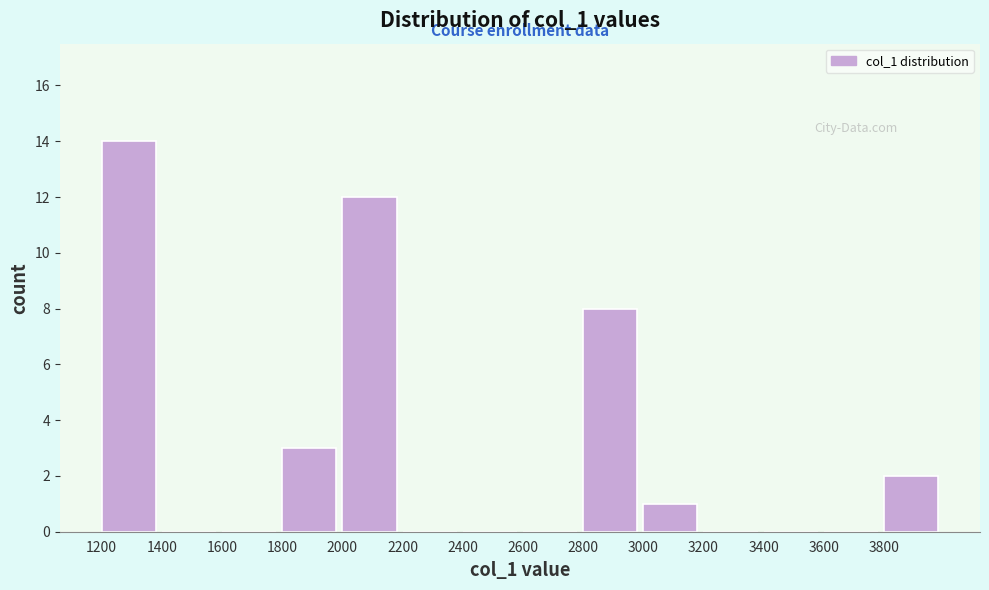

Reading left to right, list every bar in this chart as the range it spans on the x-axis followed by its height. The values are not printed on the chart, so give them approximately, as read against the axis.

1200 to 1400: 14
1400 to 1600: 0
1600 to 1800: 0
1800 to 2000: 3
2000 to 2200: 12
2200 to 2400: 0
2400 to 2600: 0
2600 to 2800: 0
2800 to 3000: 8
3000 to 3200: 1
3200 to 3400: 0
3400 to 3600: 0
3600 to 3800: 0
3800 to 4000: 2